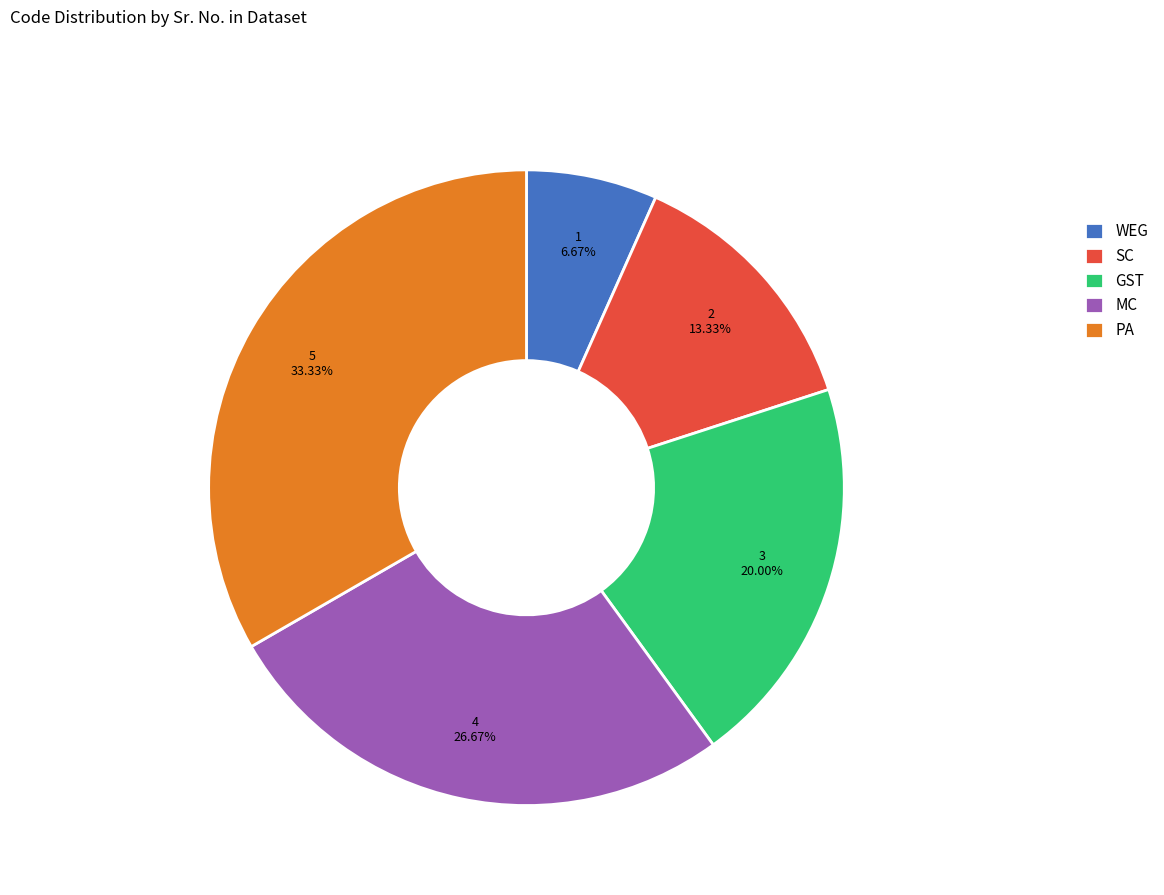

Is it true that SC is 24% of the pie?

False